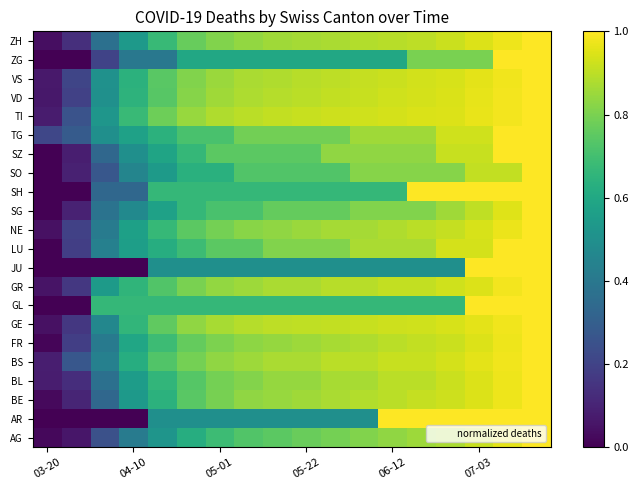

At how many categories does at least one series exceed 0?

18